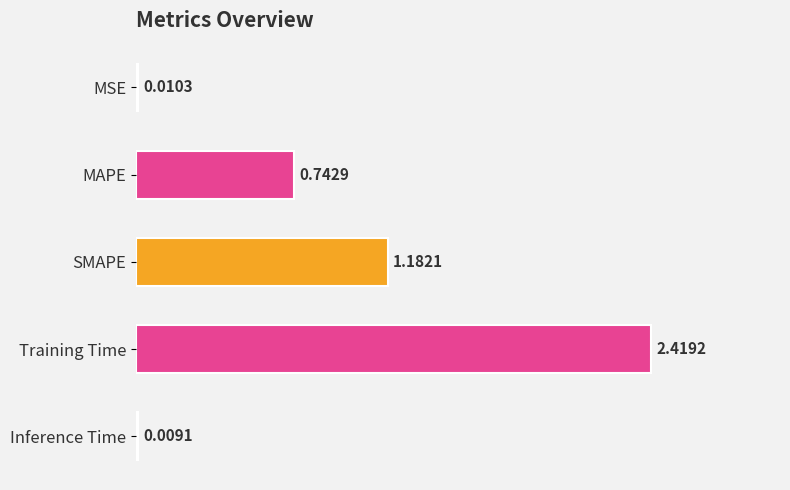

What is the sum of all values?

4.4